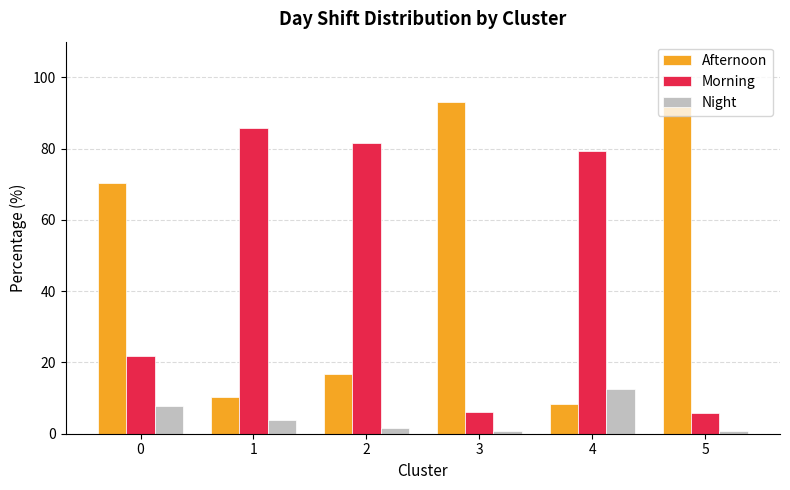

Count the number of data series in this chart.

3